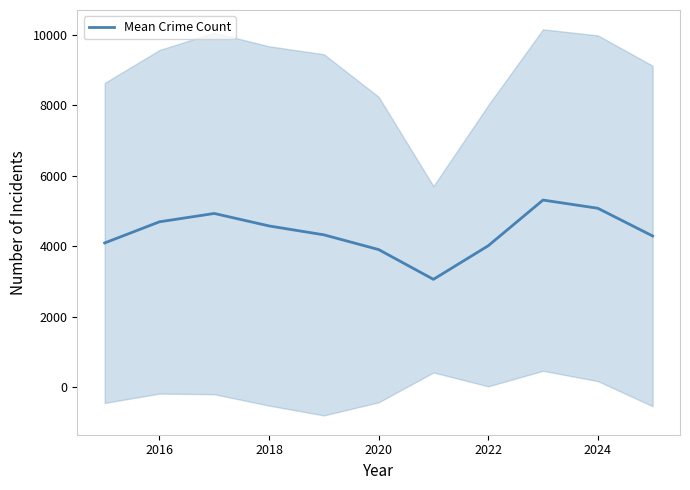

True or false: Mean Crime Count has a value of 6199.3 at 2022.

False